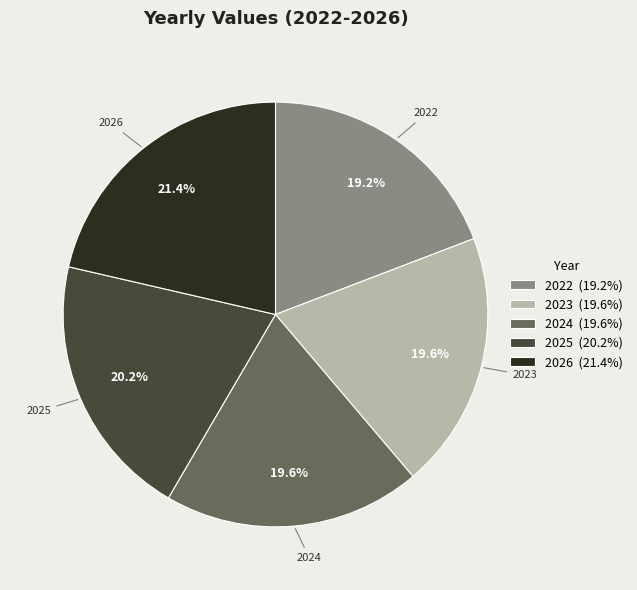

What is the ratio of the value at 2024 (19.6%) to the value at 2026 (21.4%)?

0.9